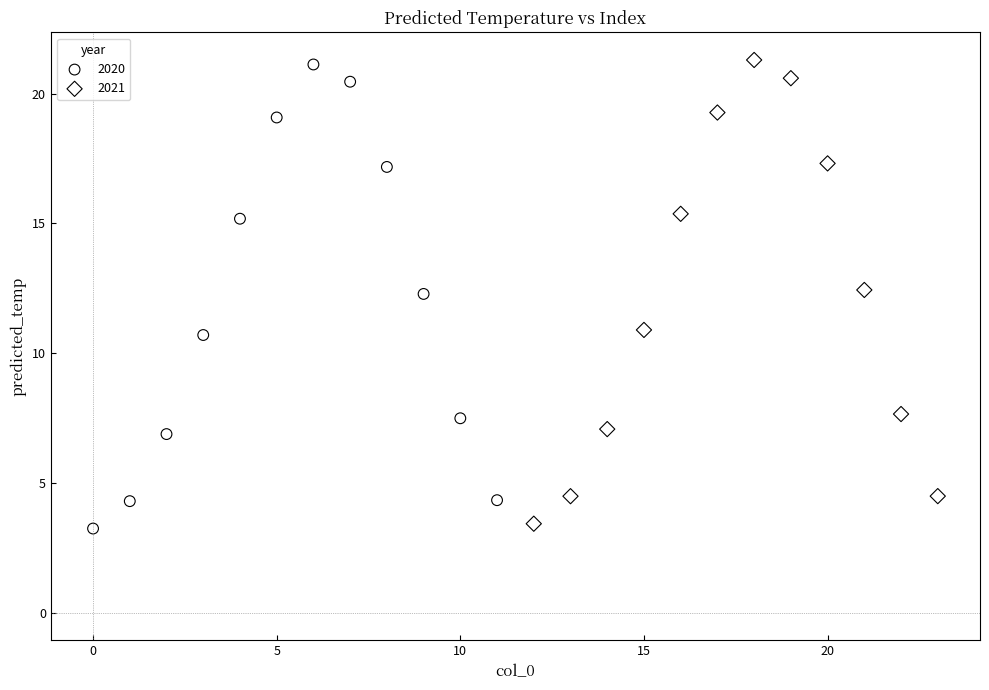

What are all the series names shown in the legend?

2020, 2021